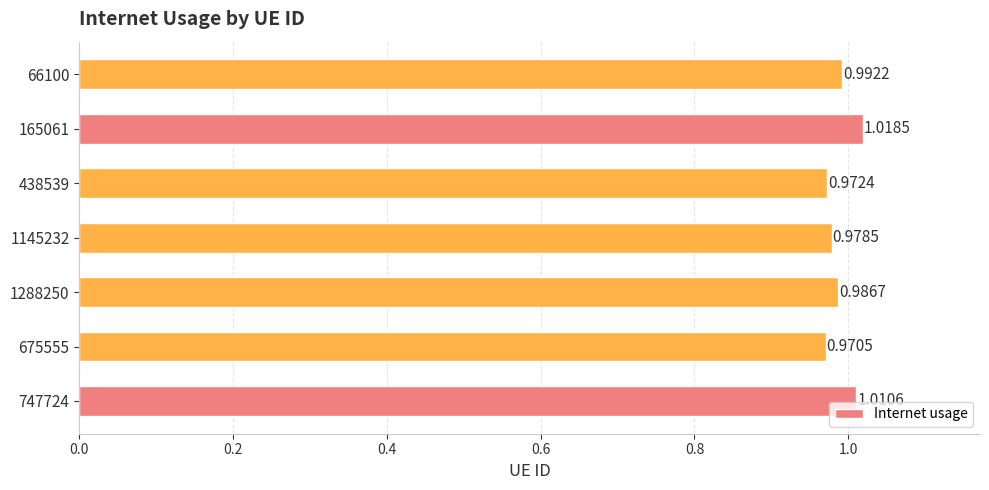

Which has a higher value, 1145232 or 675555?

1145232